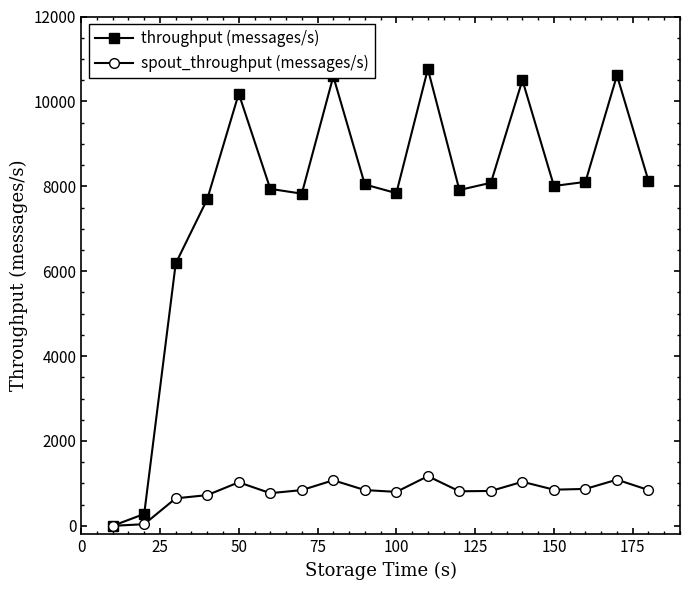

Count the number of data series in this chart.

2